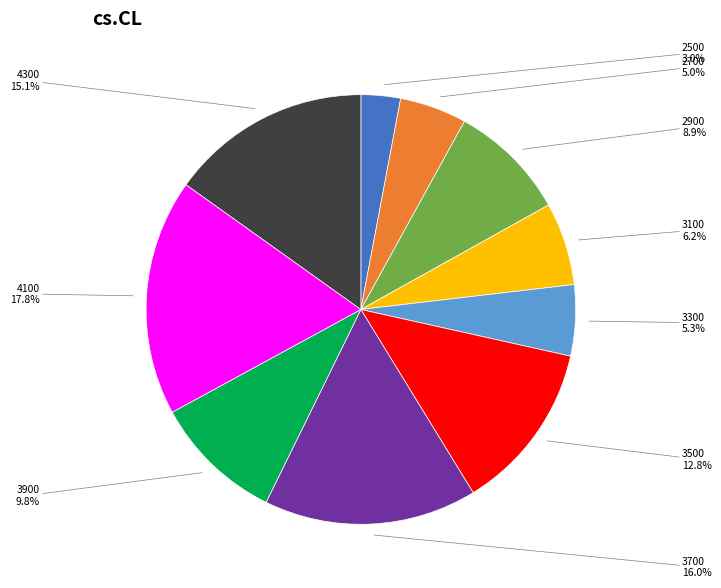

To the nearest percent, what portion does 4100 represent?

18%